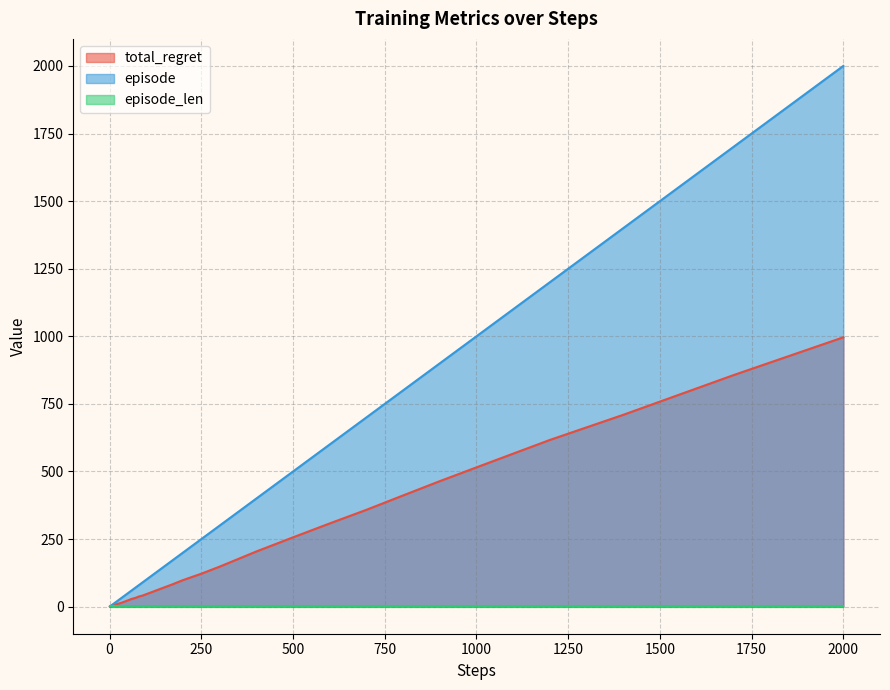

Which series has the widest spread of values?

episode